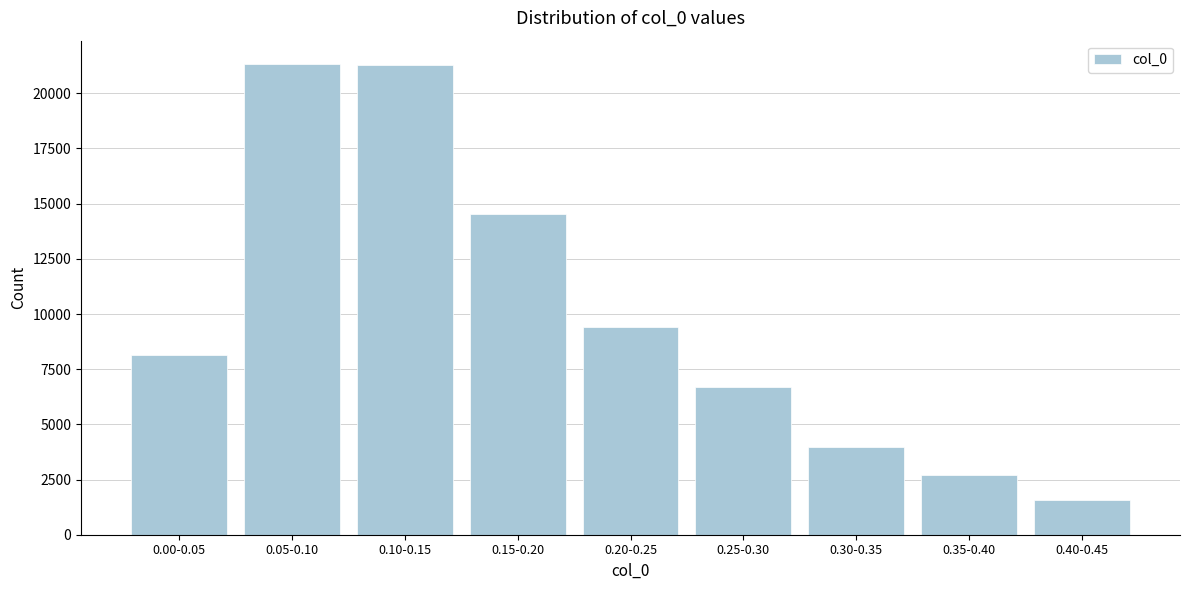

What is the label of the 1st bar from the left?

0.00-0.05